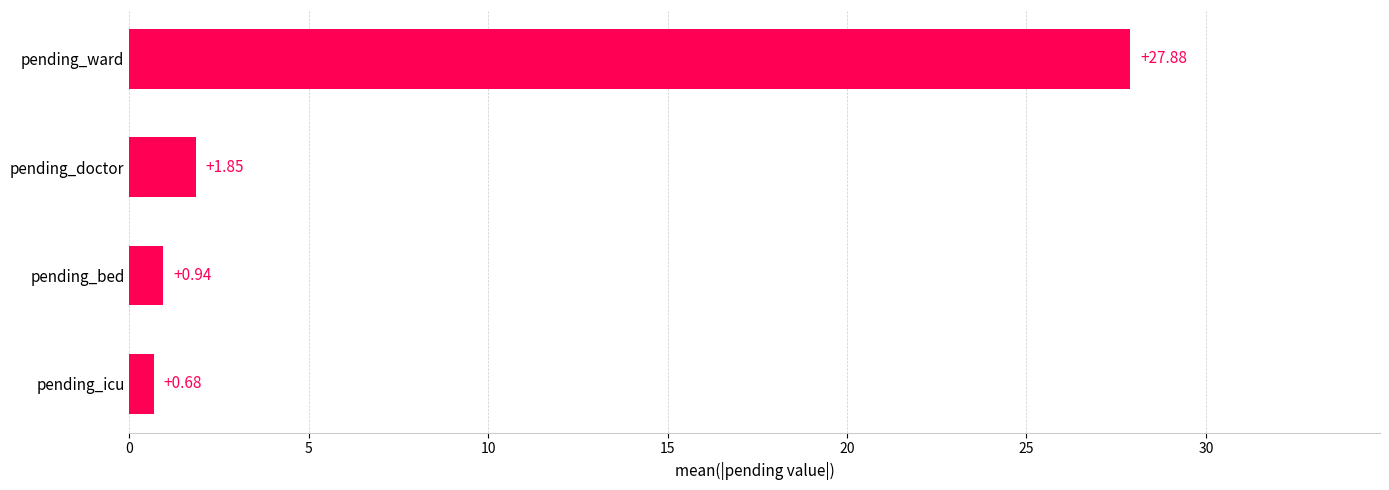

What is the average value?

7.8